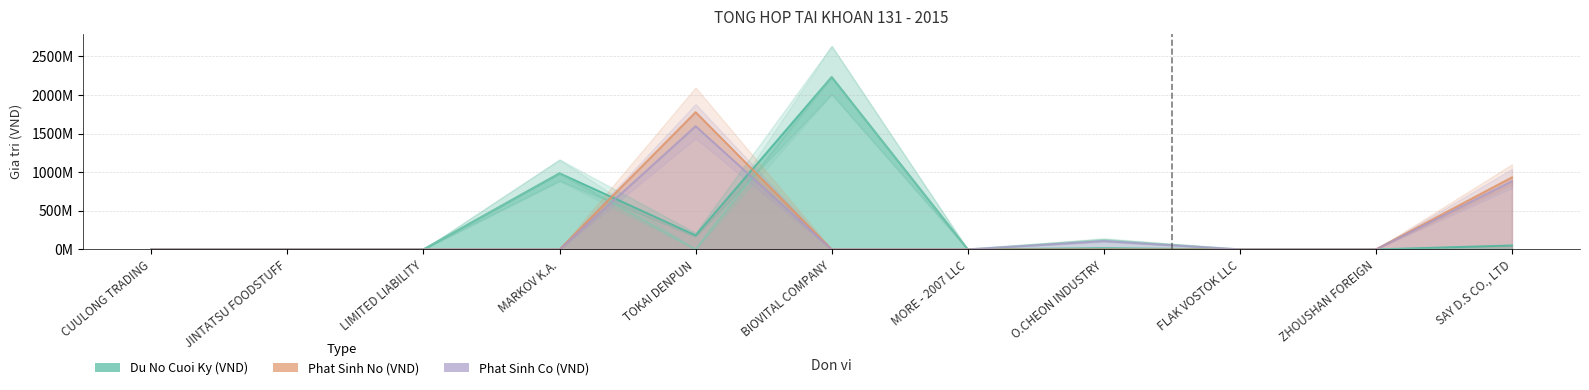

Which series changed the most between MARKOV K.A. and O.CHEON INDUSTRY?

Du No Cuoi Ky (VND)